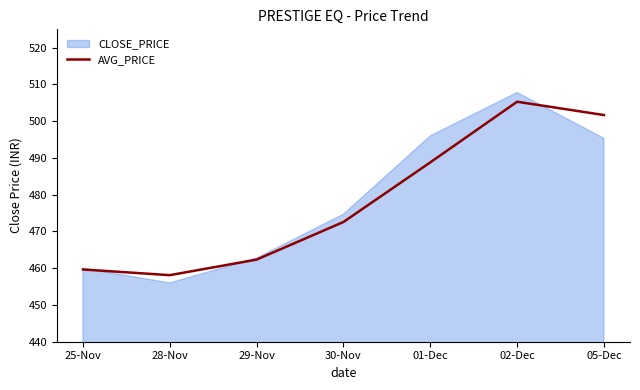

The value of AVG_PRICE at 05-Dec is 501.7. True or false?

True